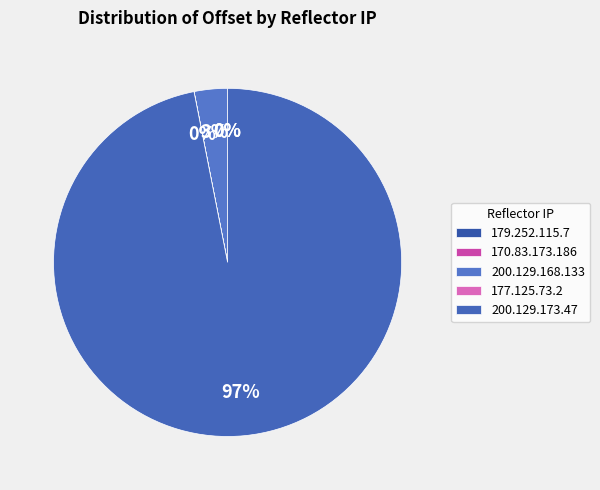

Do 200.129.173.47 and 170.83.173.186 together represent more than half of the pie?

Yes